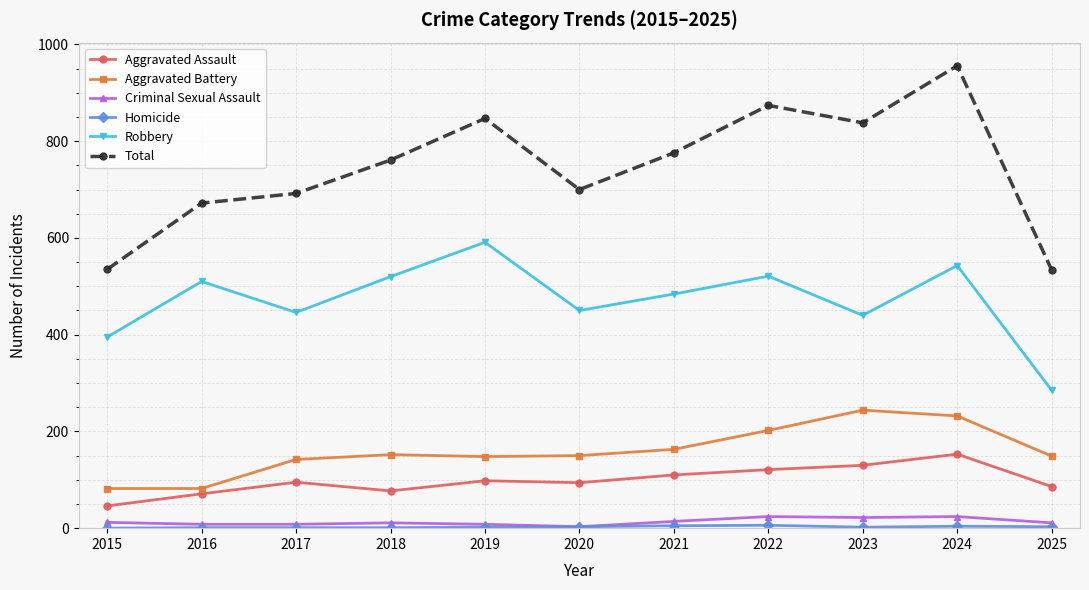

What is the value of the Aggravated Battery point at the 6th from the left?

150